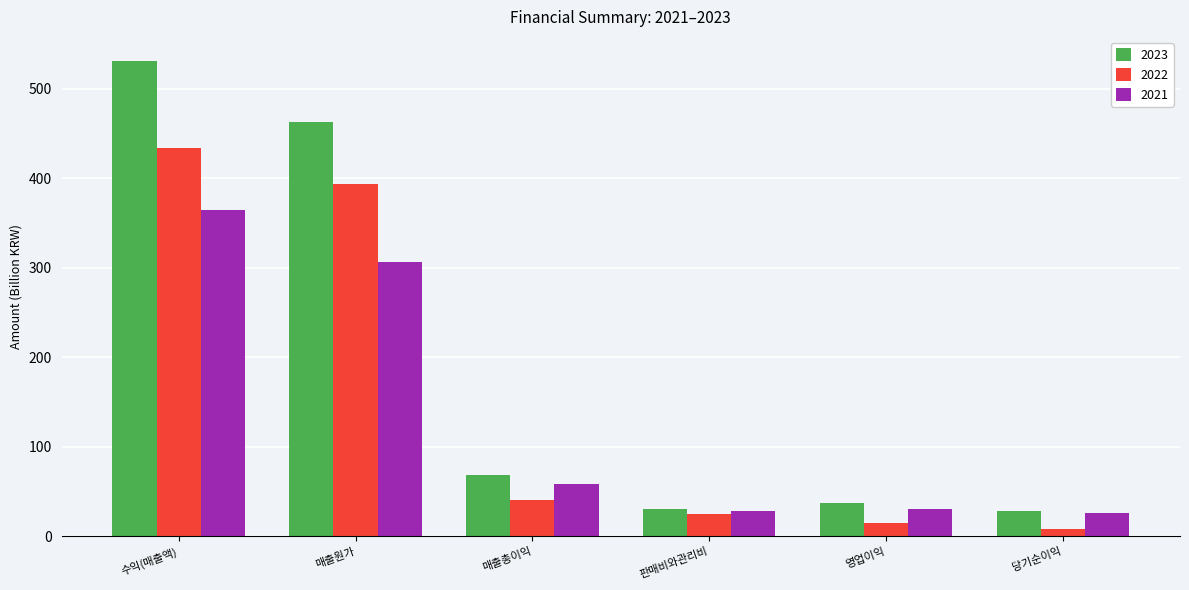

Which series has the largest total across all categories?

2023